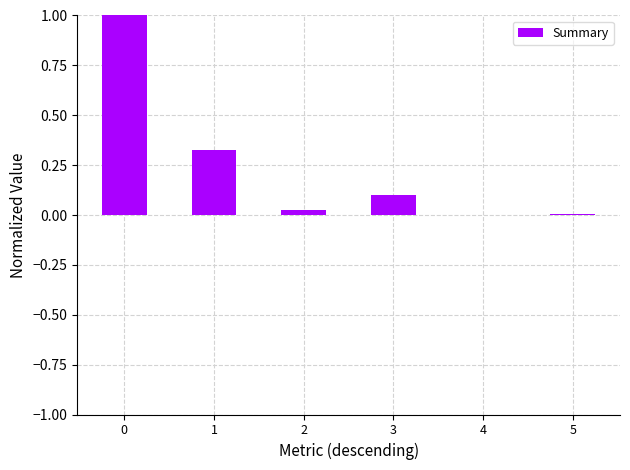

The chart shows a value of 1.5 at 0. True or false?

False